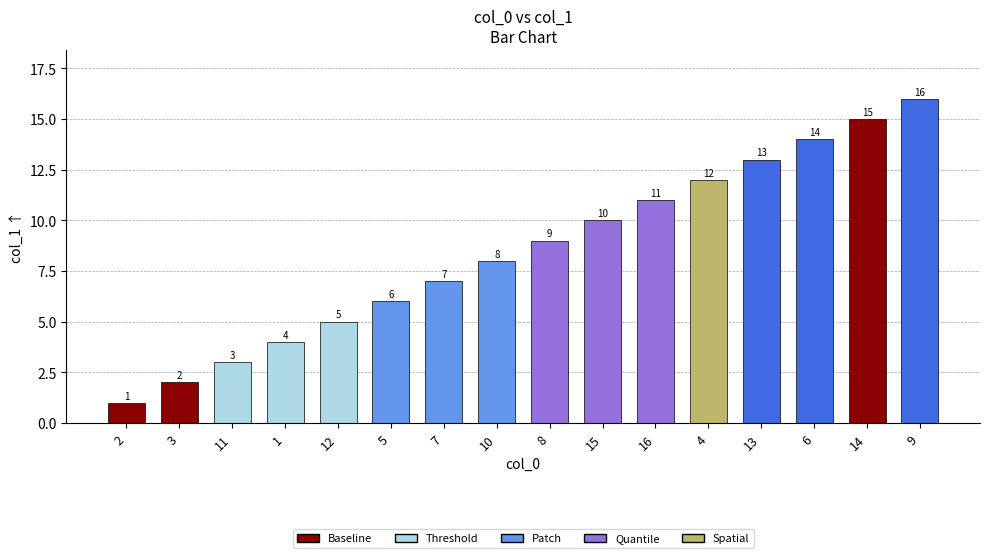

List the labels in order of value, largest first.

9, 14, 6, 13, 4, 16, 15, 8, 10, 7, 5, 12, 1, 11, 3, 2